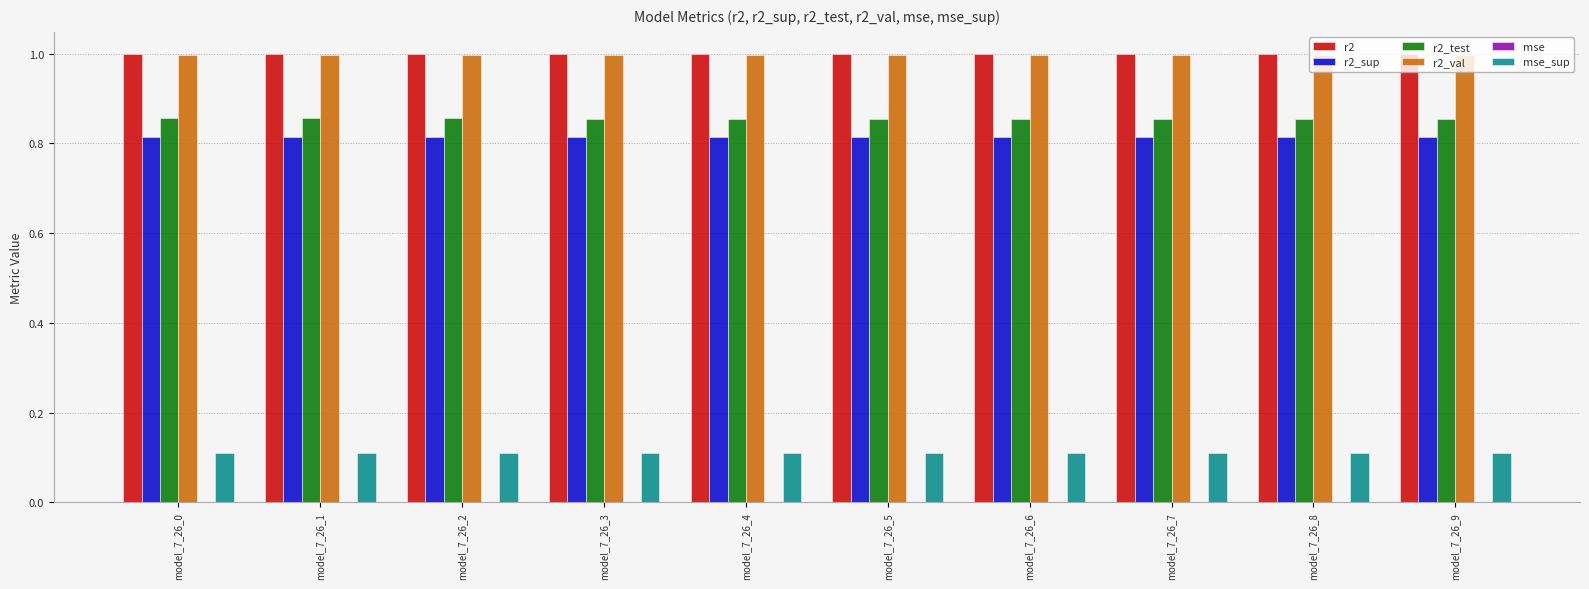

True or false: r2_val has a value of 1.4 at model_7_26_5.

False